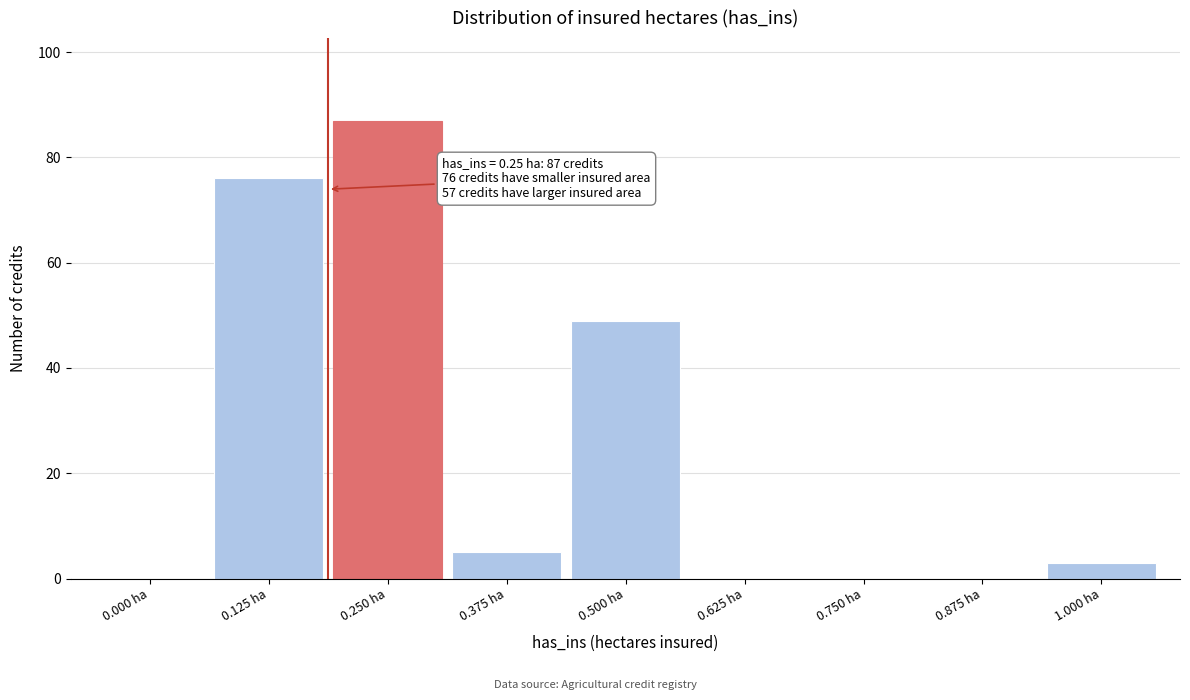

Reading right to left, list all the values displayed in this chart.

1.000 ha=3	0.875 ha=0	0.750 ha=0	0.625 ha=0	0.500 ha=49	0.375 ha=5	0.250 ha=87	0.125 ha=76	0.000 ha=0